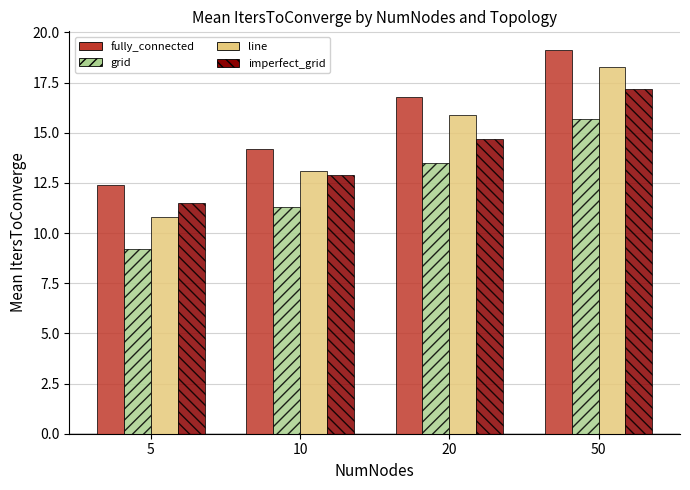

Which series has the largest range (max minus min)?

line